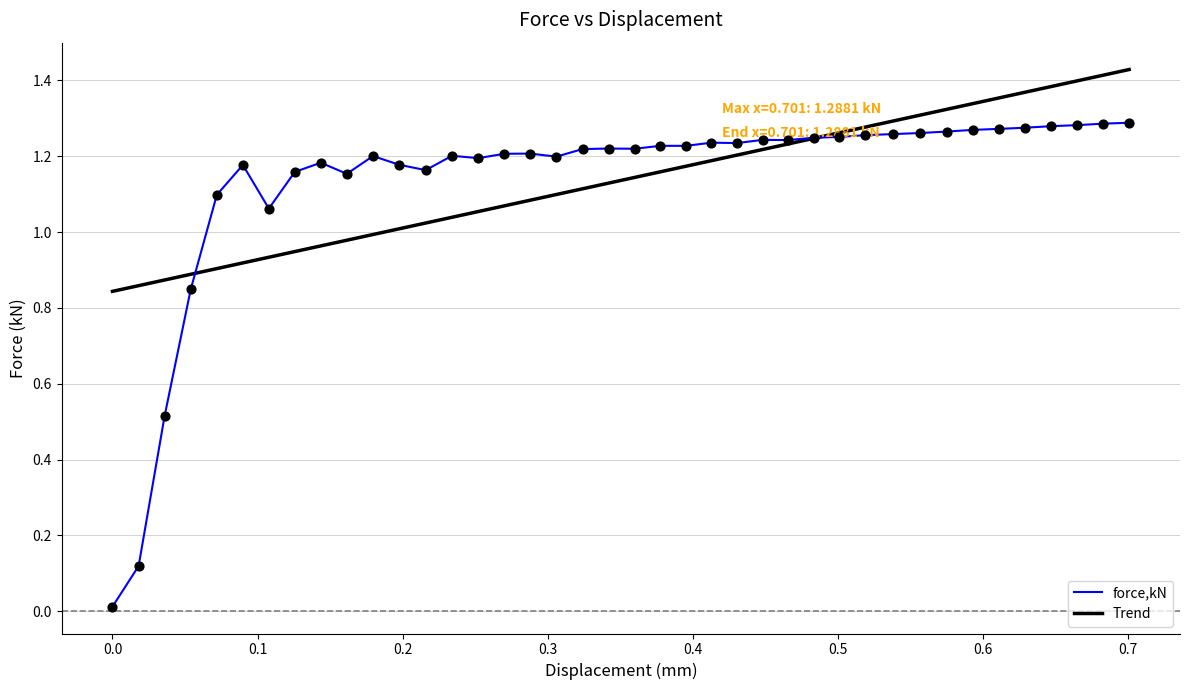

Which series has the largest range (max minus min)?

force,kN